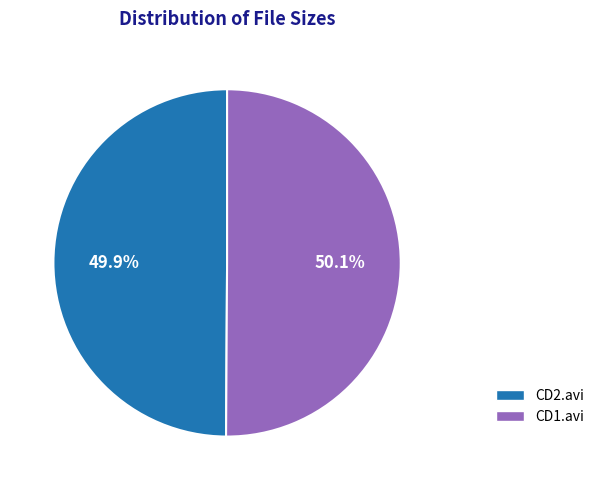

Is there a majority slice in this chart?

Yes